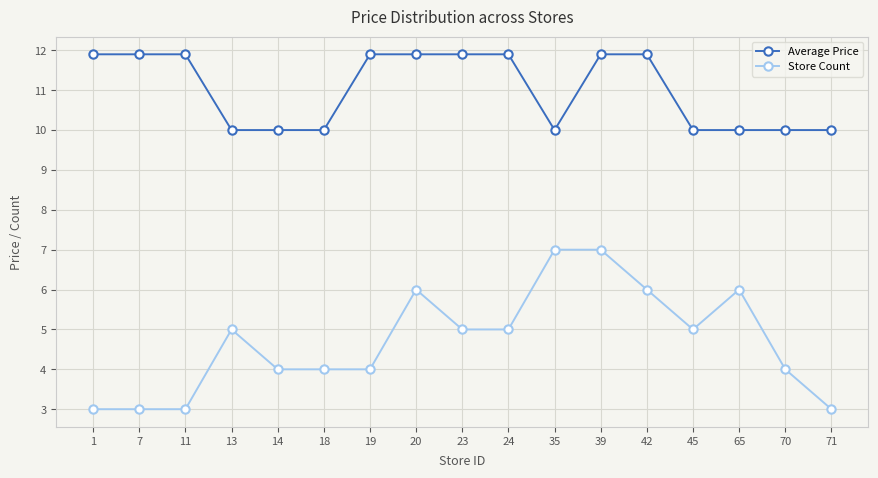

Is this an area chart (filled region under the line)?

No